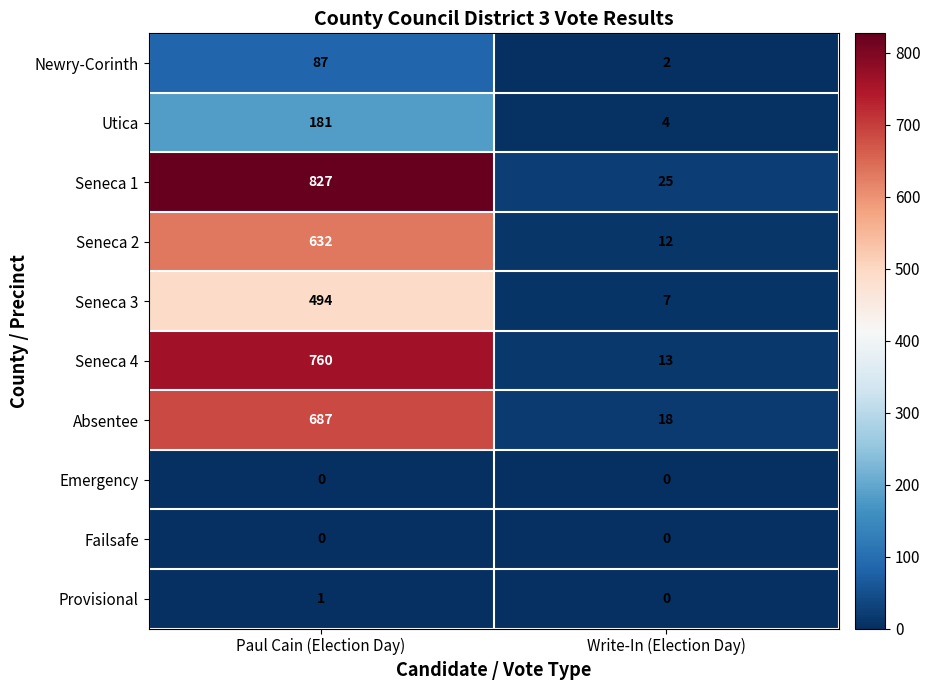

Which series has the largest range (max minus min)?

Seneca 1